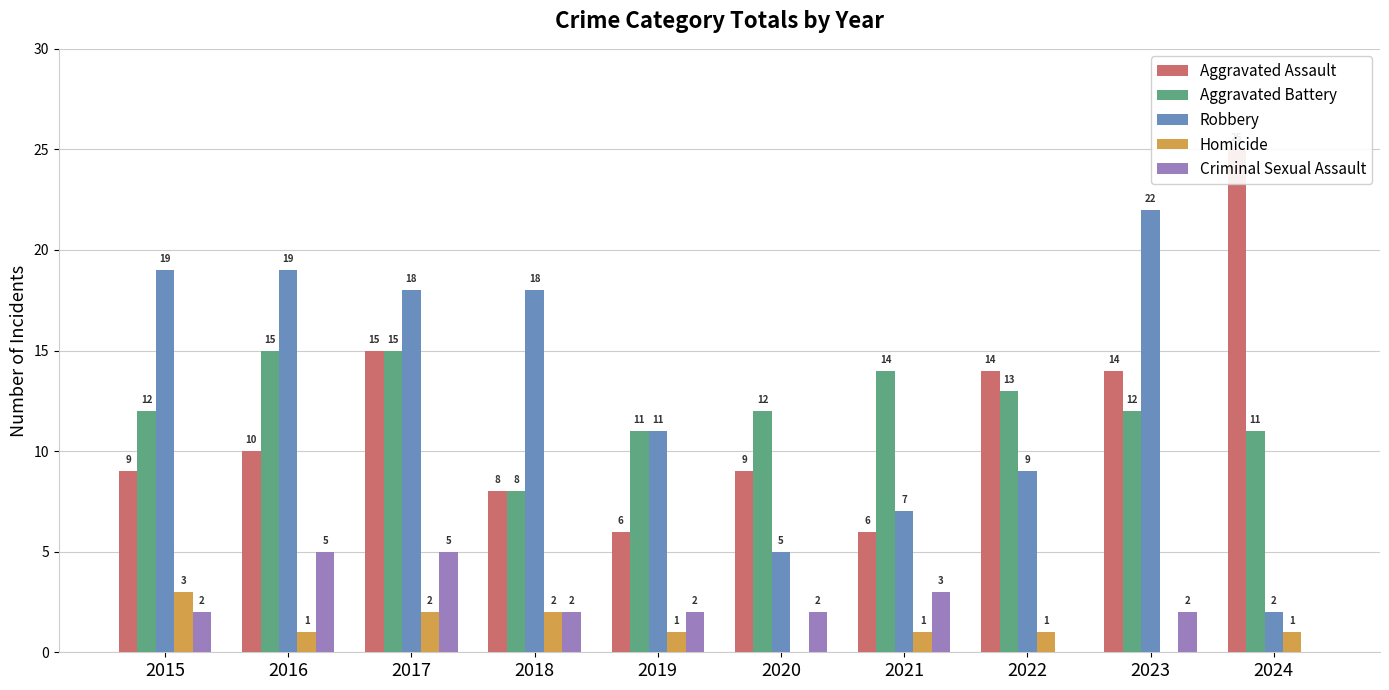

What is the value of the Criminal Sexual Assault bar at the 2nd from the left?

5